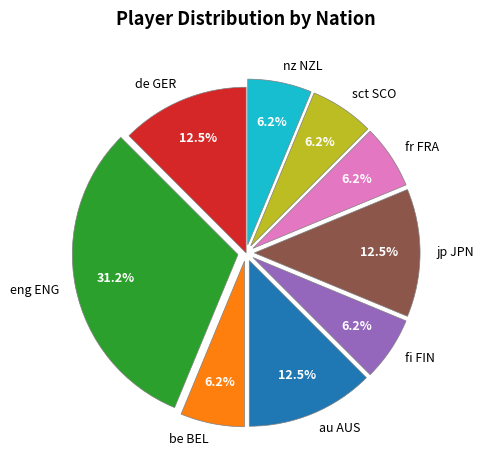

Is there a majority slice in this chart?

No